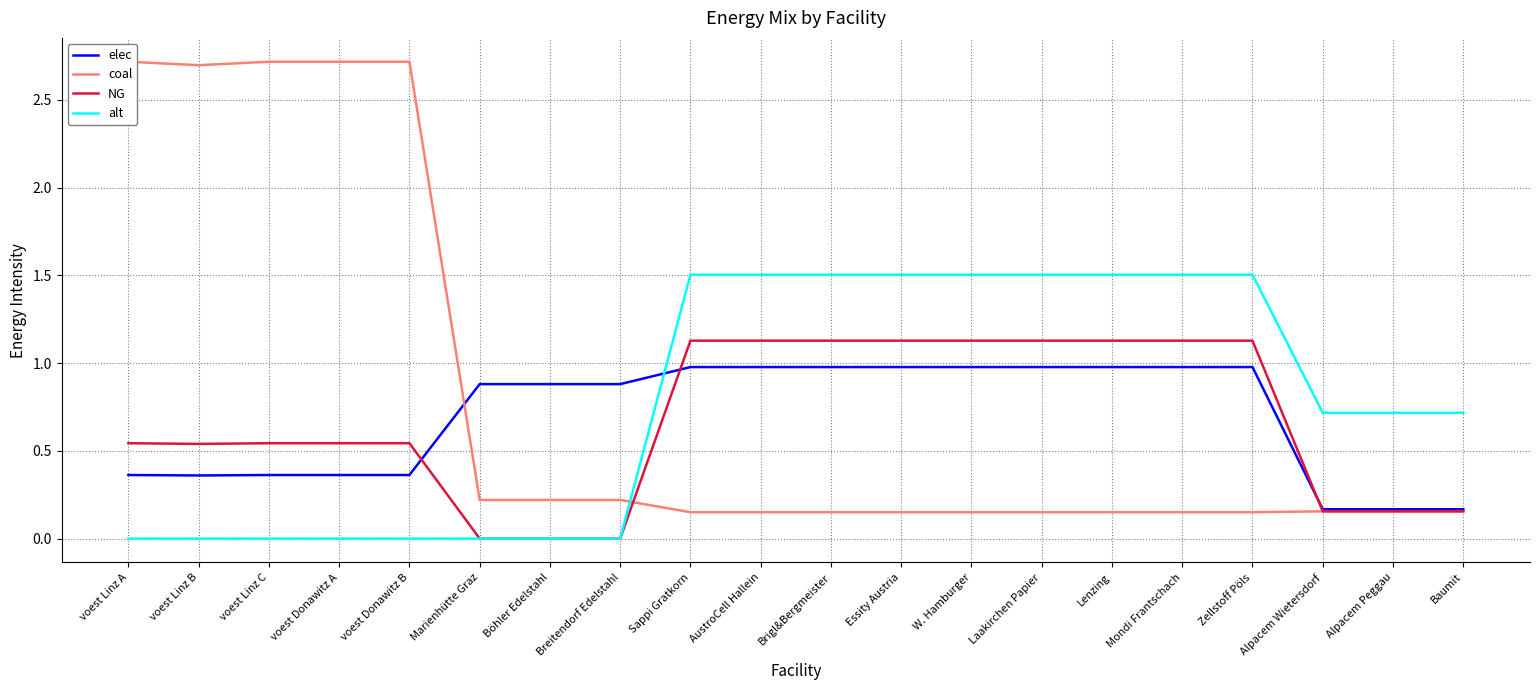

What is the difference between the maximum and minimum values in the alt series?

1.5